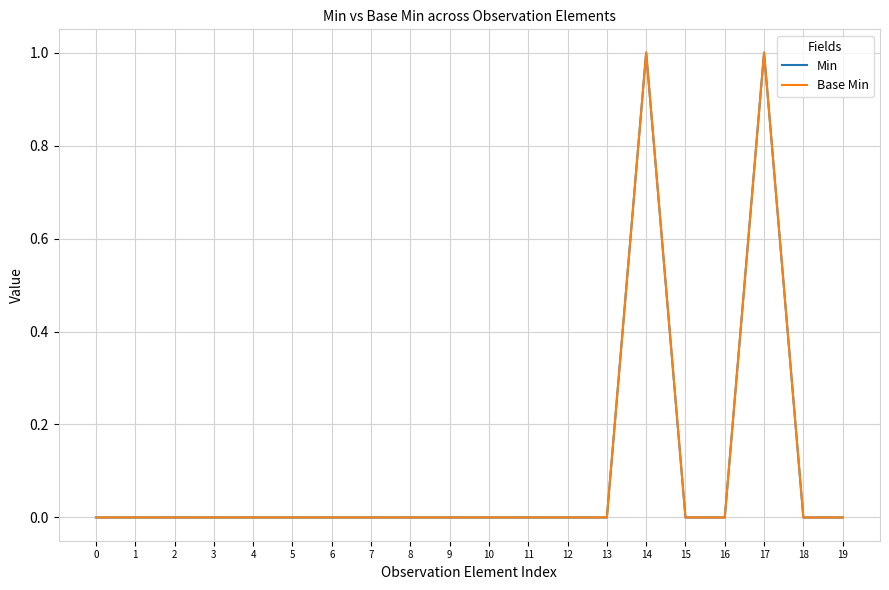

How many values in Base Min are above zero?

2